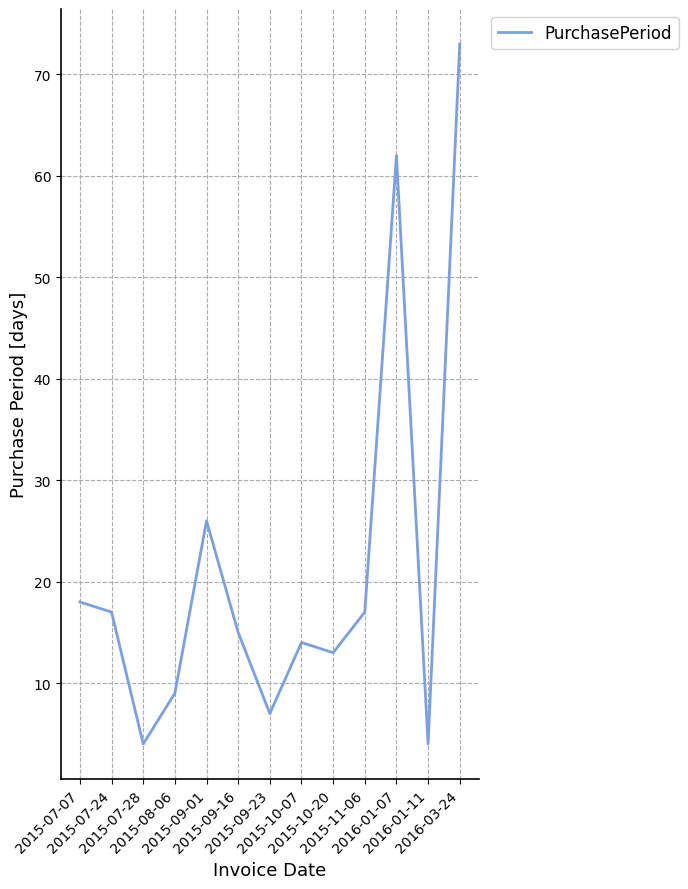

What is the maximum value shown in the chart?

73